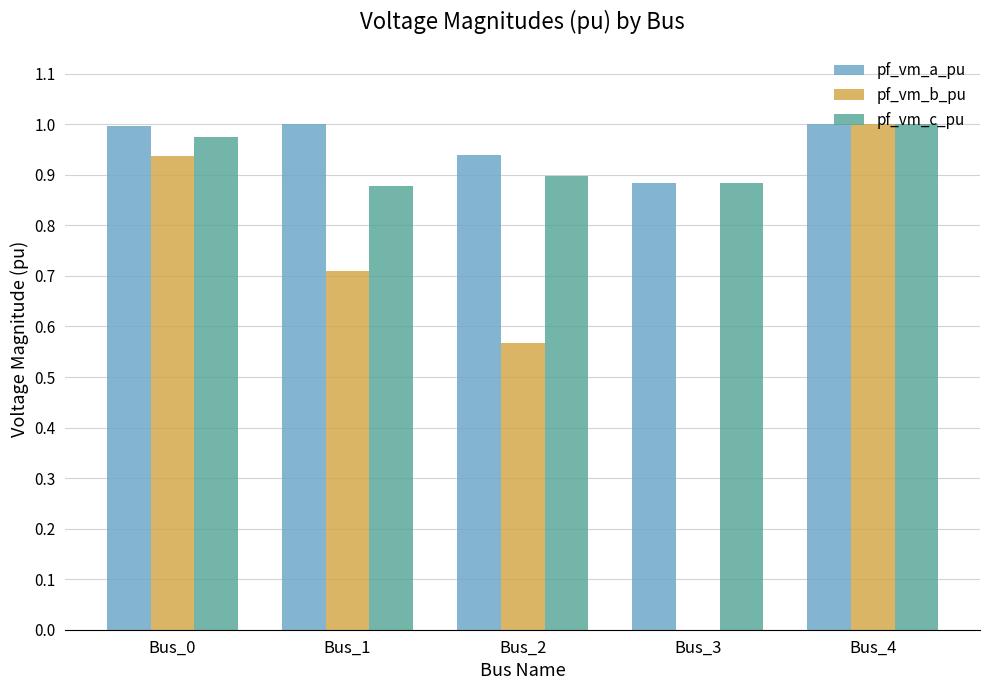

Which series changed the most between Bus_0 and Bus_2?

pf_vm_b_pu